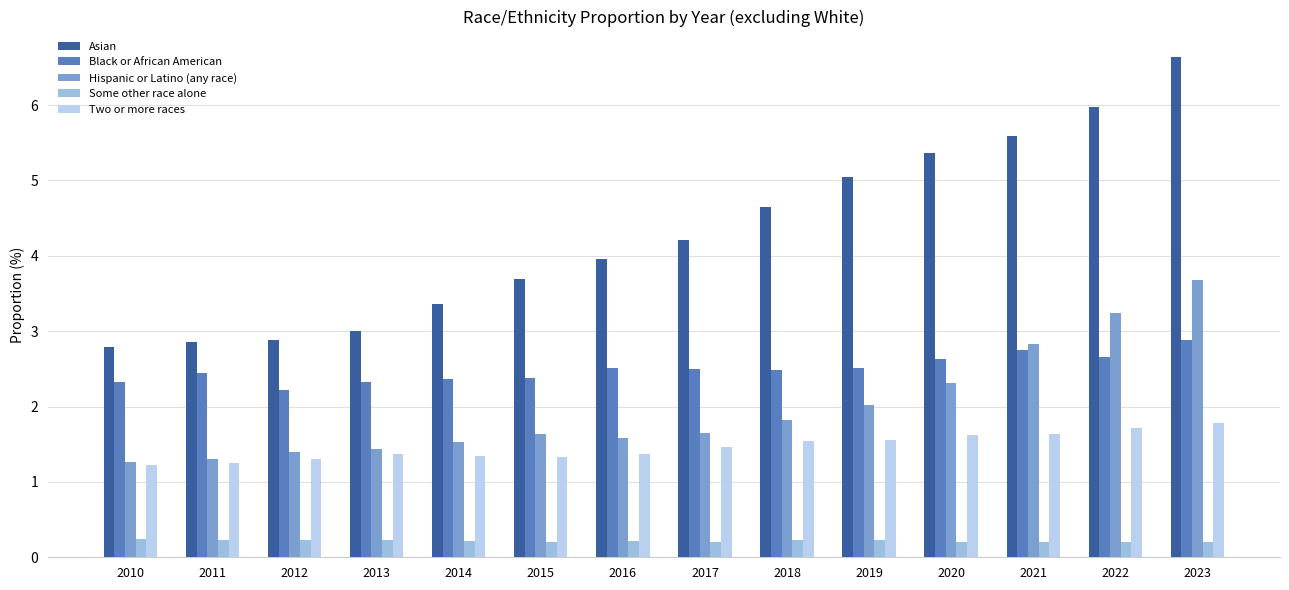

At which category is the sum across all series the highest?

2023